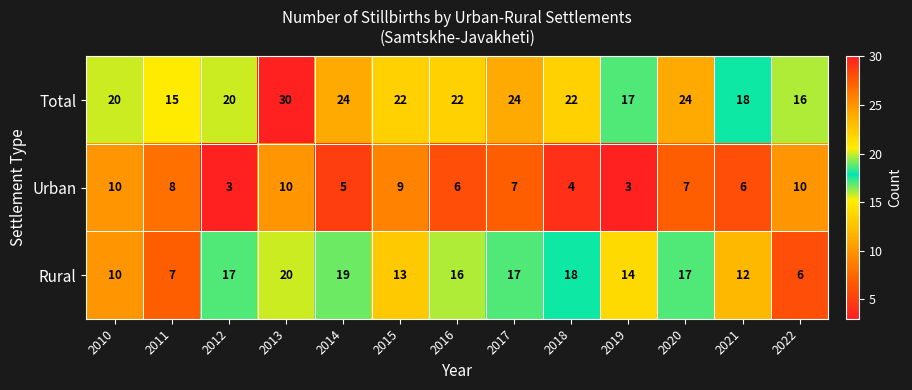

The value of Total at 2014 is 9. True or false?

False